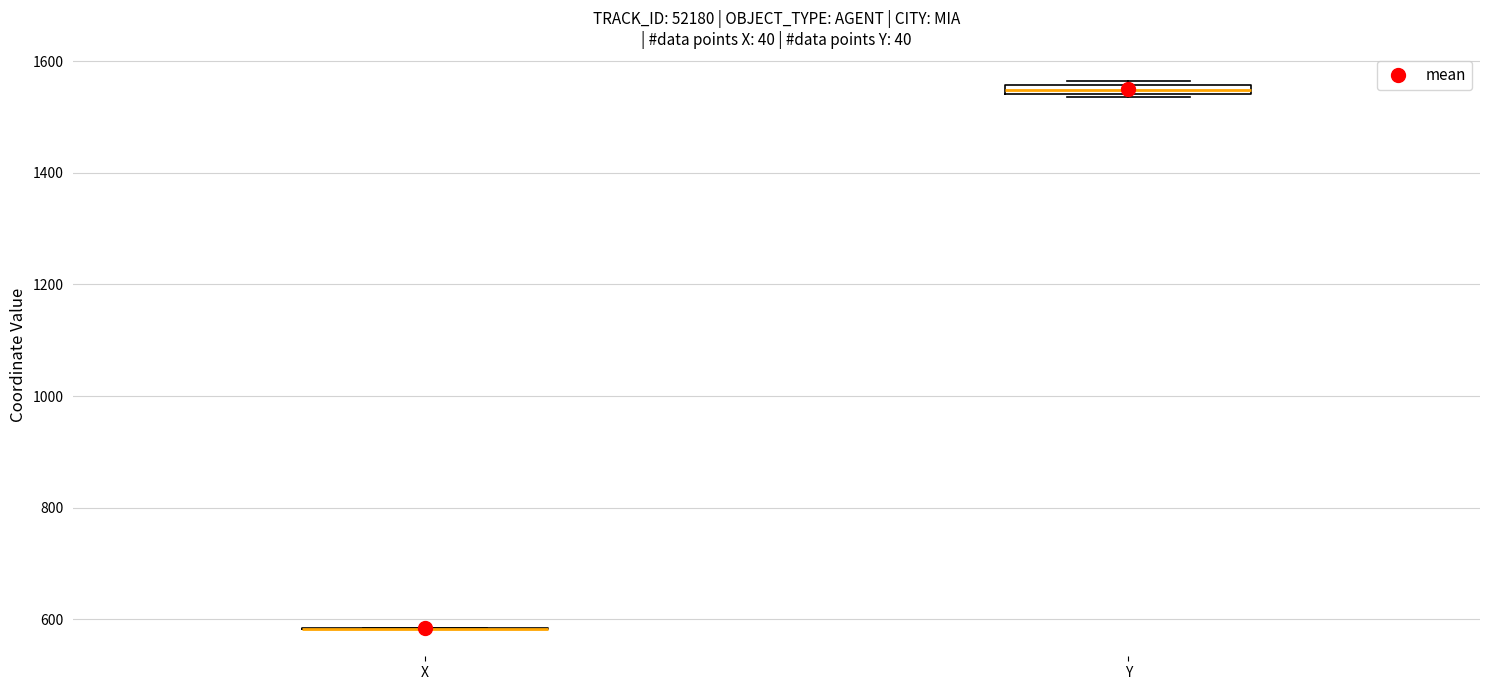

Where is the upper edge of the box for Y on the y-axis? The values are not printed on the chart, so give them approximately, as read against the axis.

1560